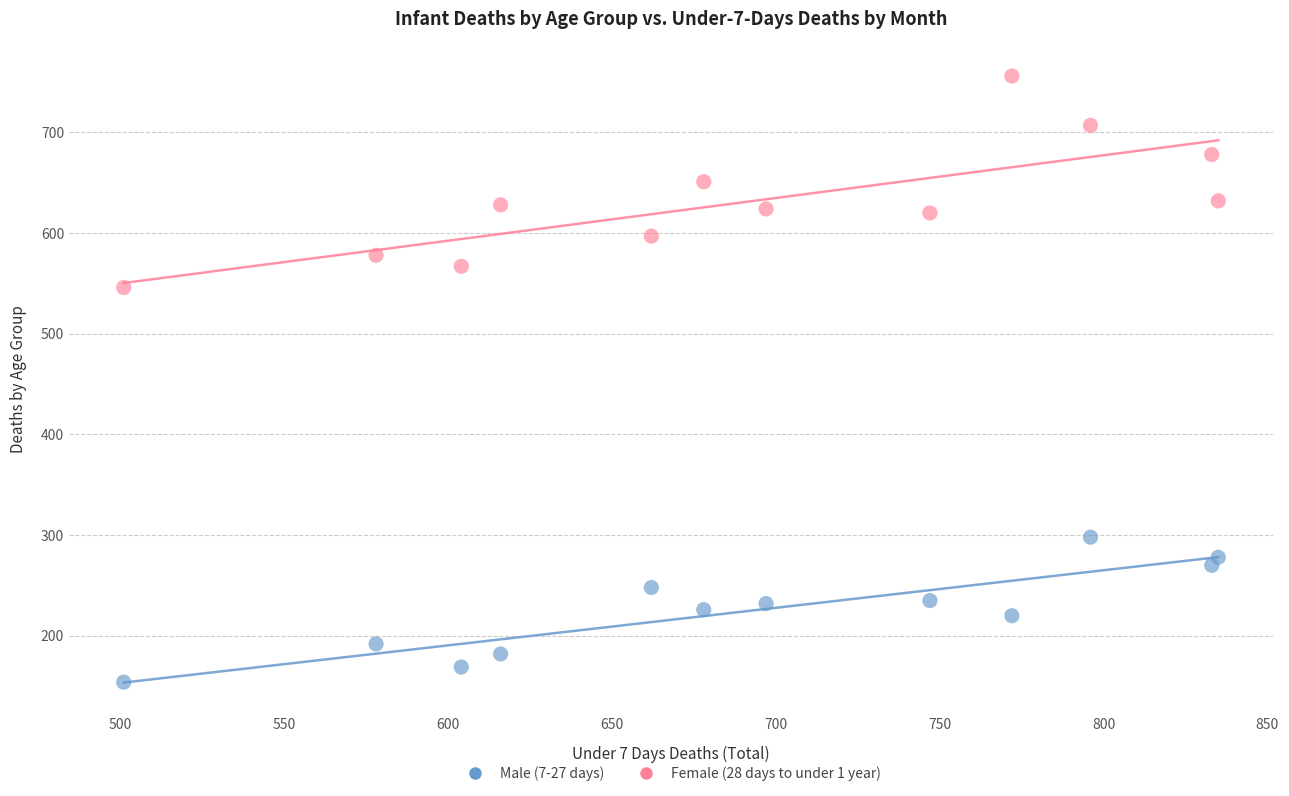

Across all series, what Y value is closest to 455?

546